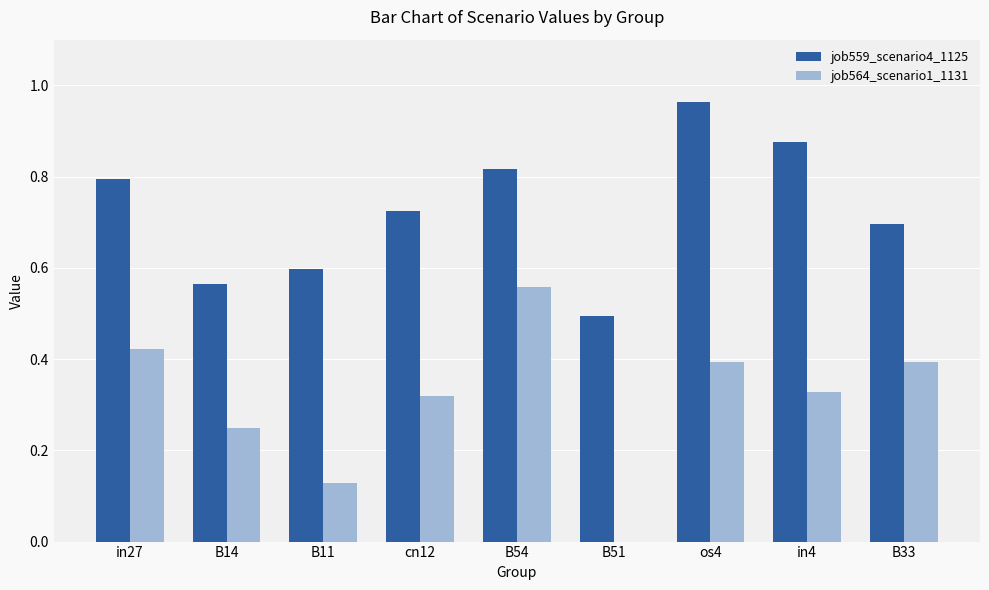

Between cn12 and B54, which series saw the biggest shift?

job564_scenario1_1131